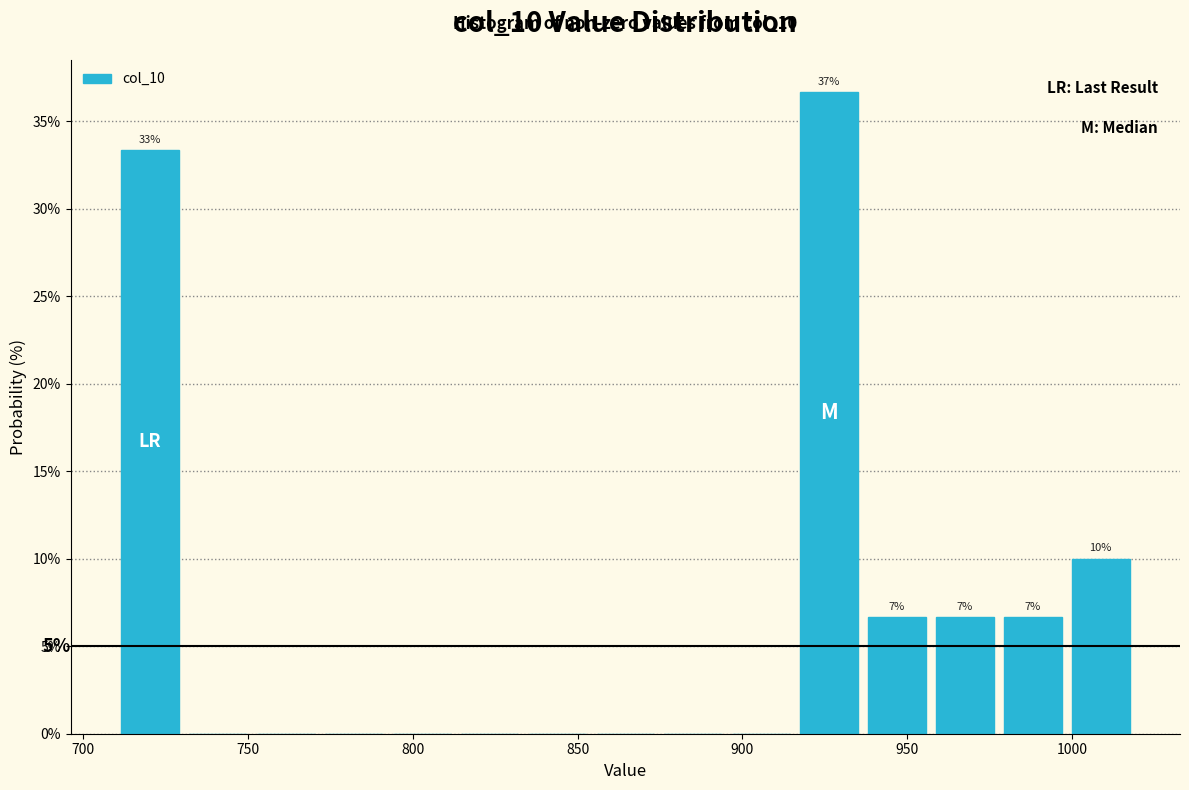

Which range on the x-axis has the tallest bar?

915 to 935